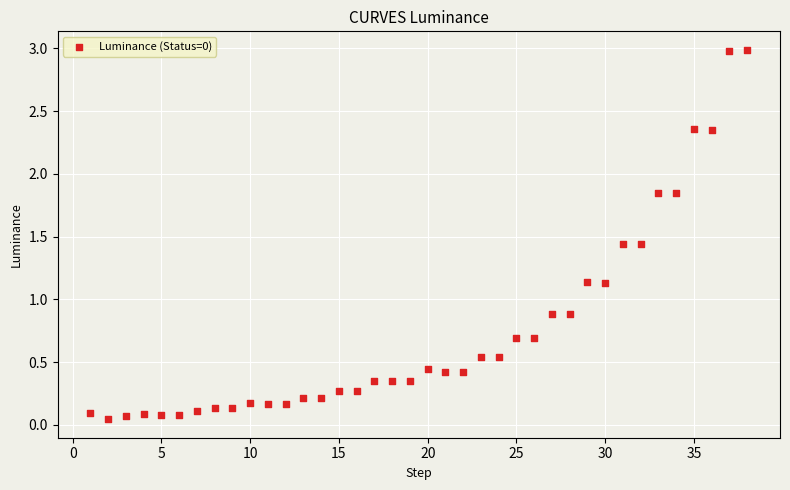

What is the range of Y values (max minus min)?

2.9